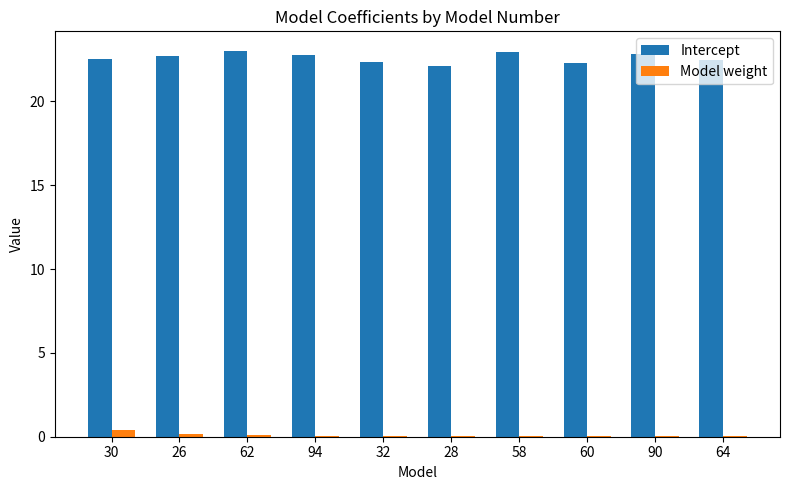

Is the value of Model weight at 62 greater than the value of Intercept at 62?

No